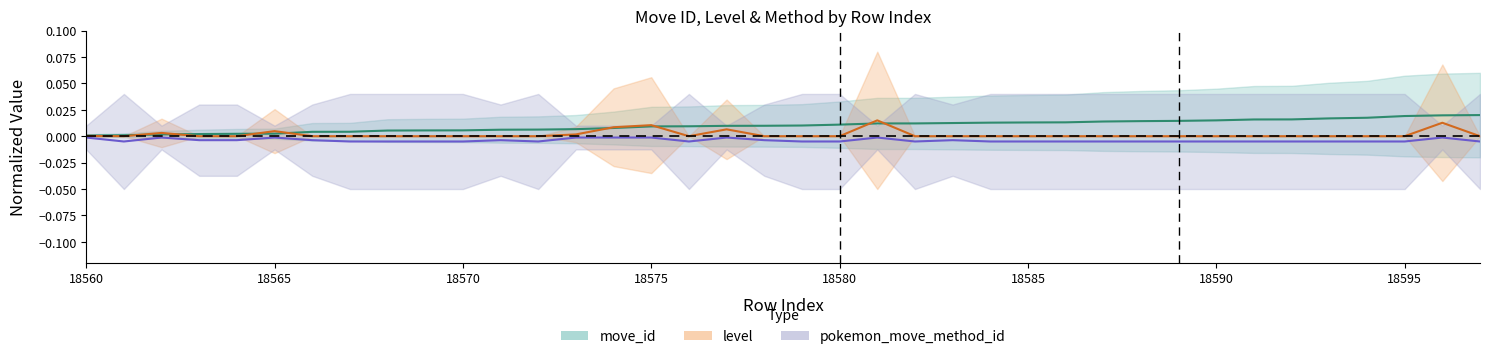

Which category has the highest value in the move_id series?

18597